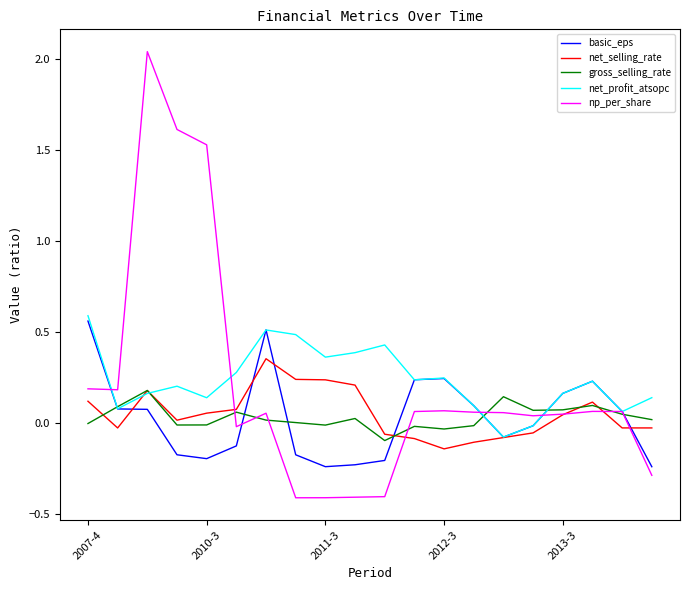

How many lines are shown in the chart?

5